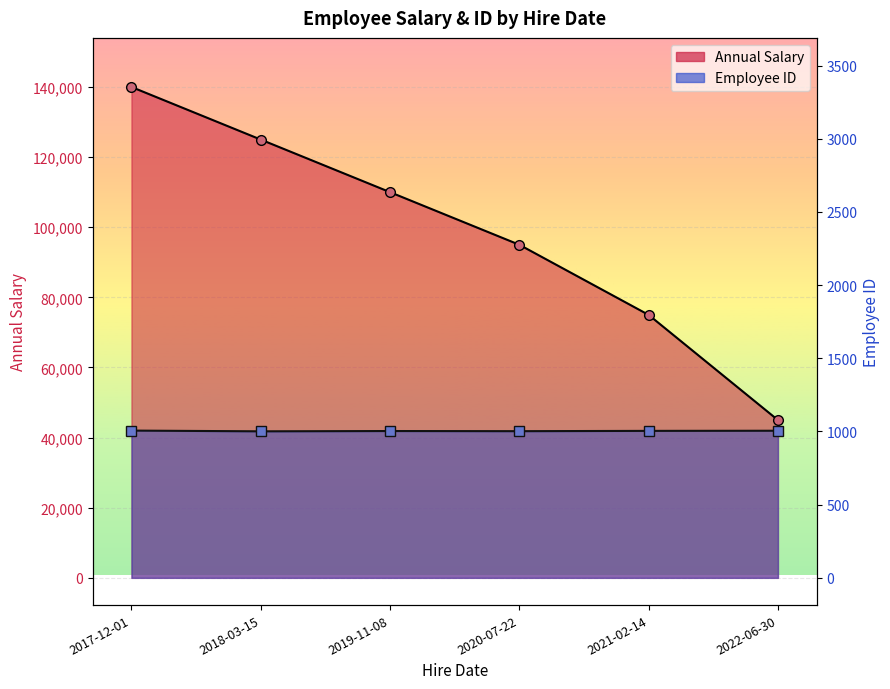

At which category does Employee ID reach its first local peak?

2019-11-08